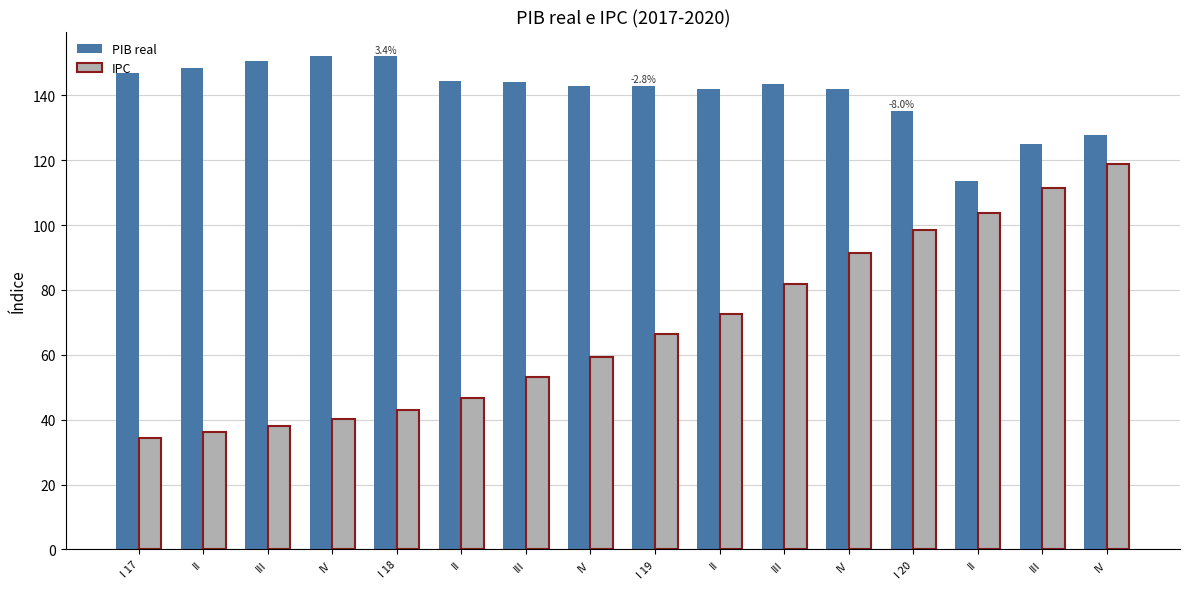

Is it true that IPC equals 28.4 at IV?

False